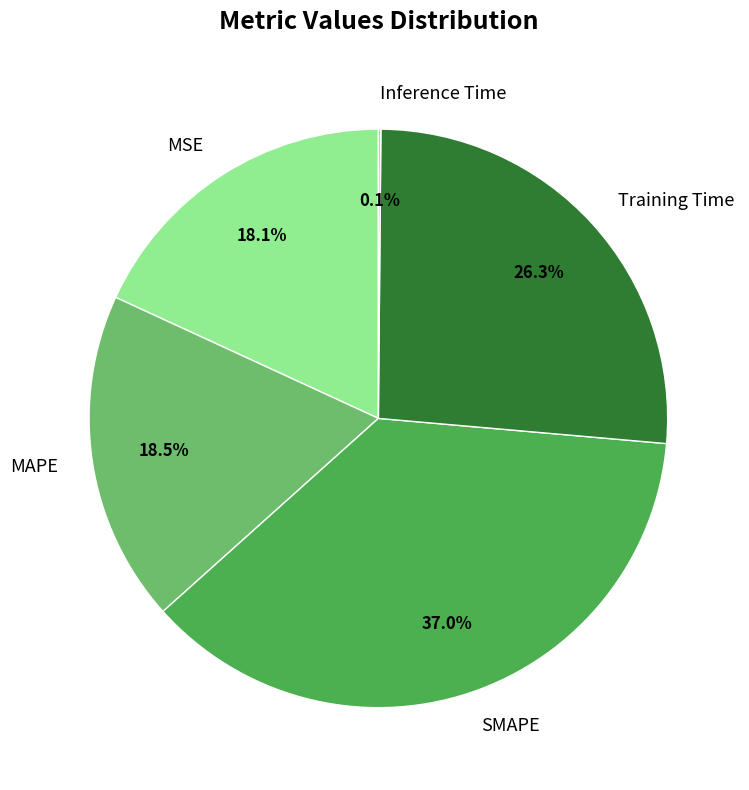

Combined, do Training Time and MAPE account for over 50%?

No